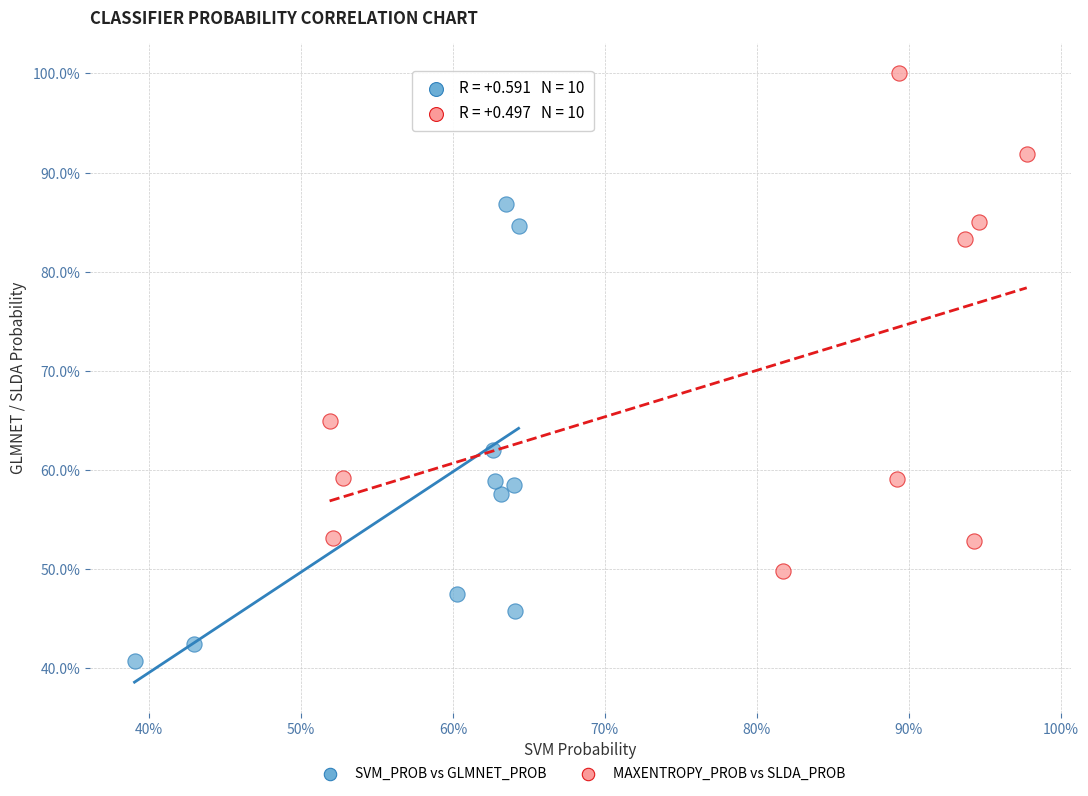

What are all the series names shown in the legend?

SVM_PROB vs GLMNET_PROB, MAXENTROPY_PROB vs SLDA_PROB